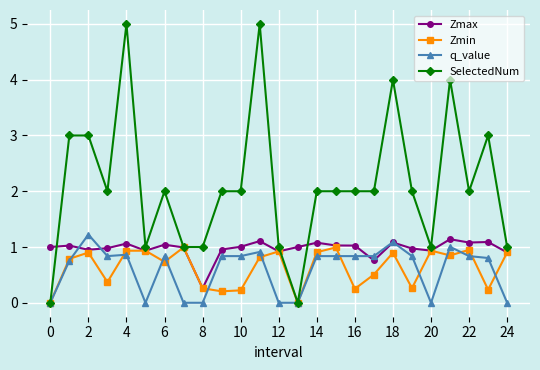

What is the average value of the Zmax series?

1.0